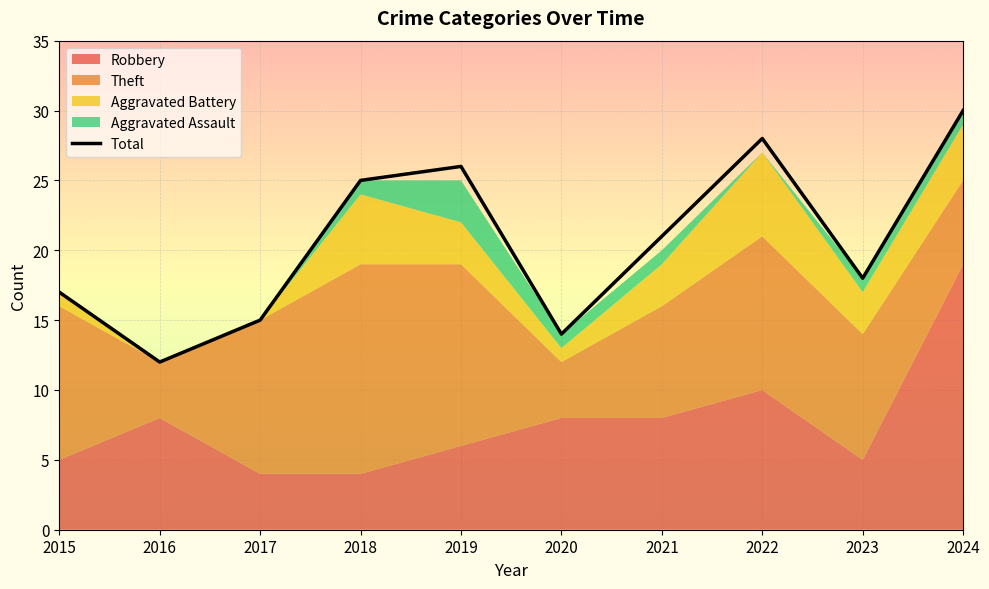

What is the sum of all values?

206